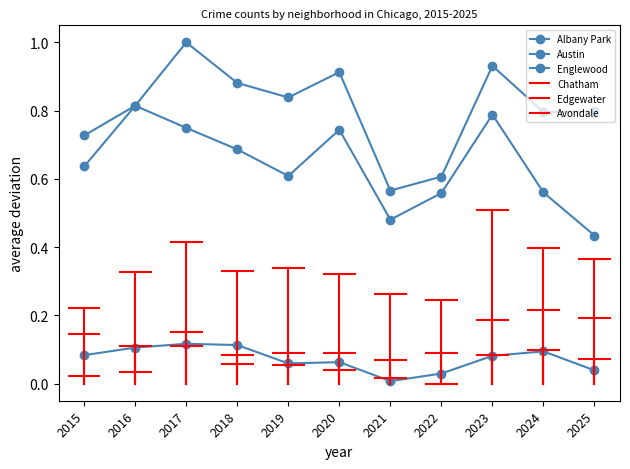

What is the total value across all series at 2016?

1.7